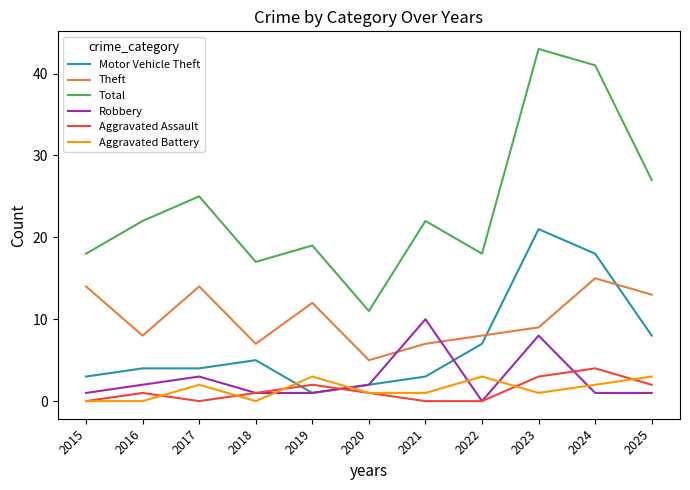

Which category has the highest value in the Aggravated Assault series?

2024